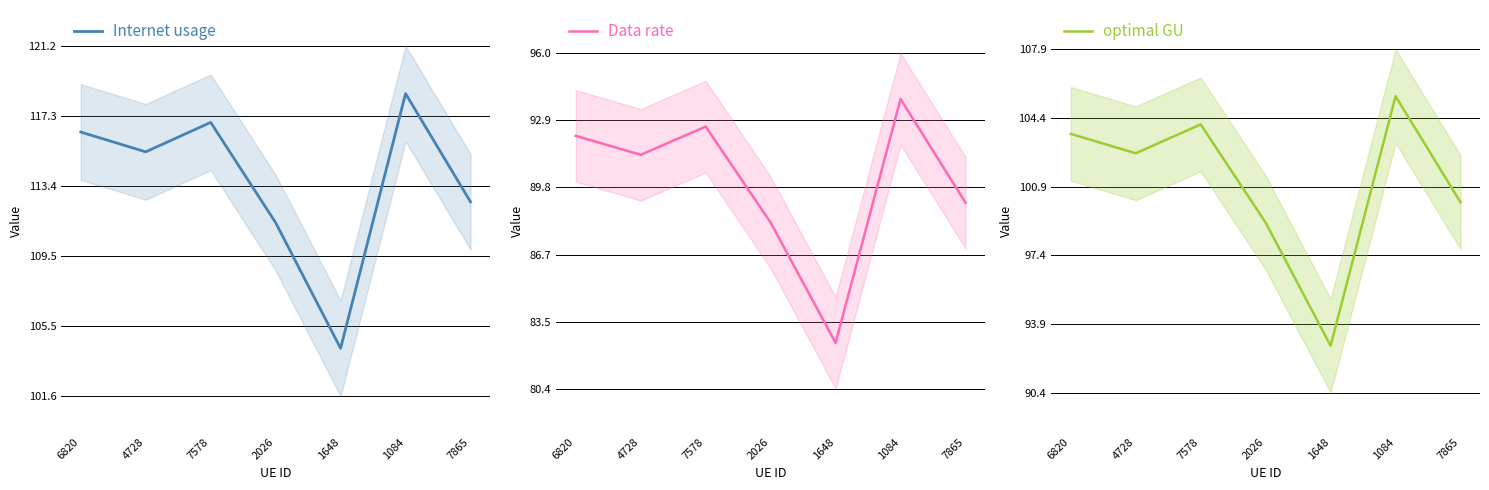

Is this an area chart (filled region under the line)?

No